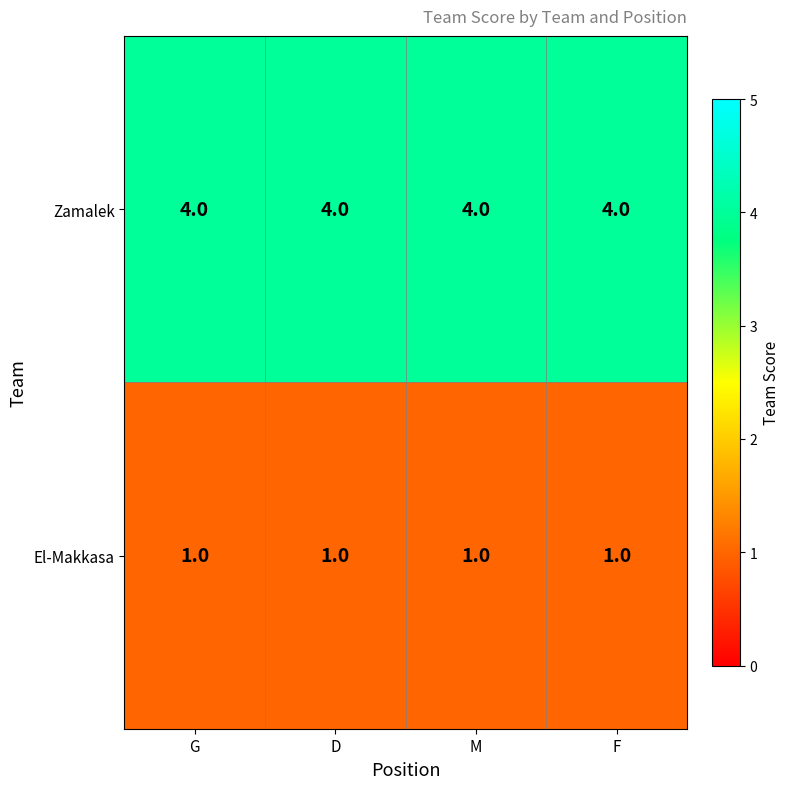

What is the sum of all Zamalek values?

16